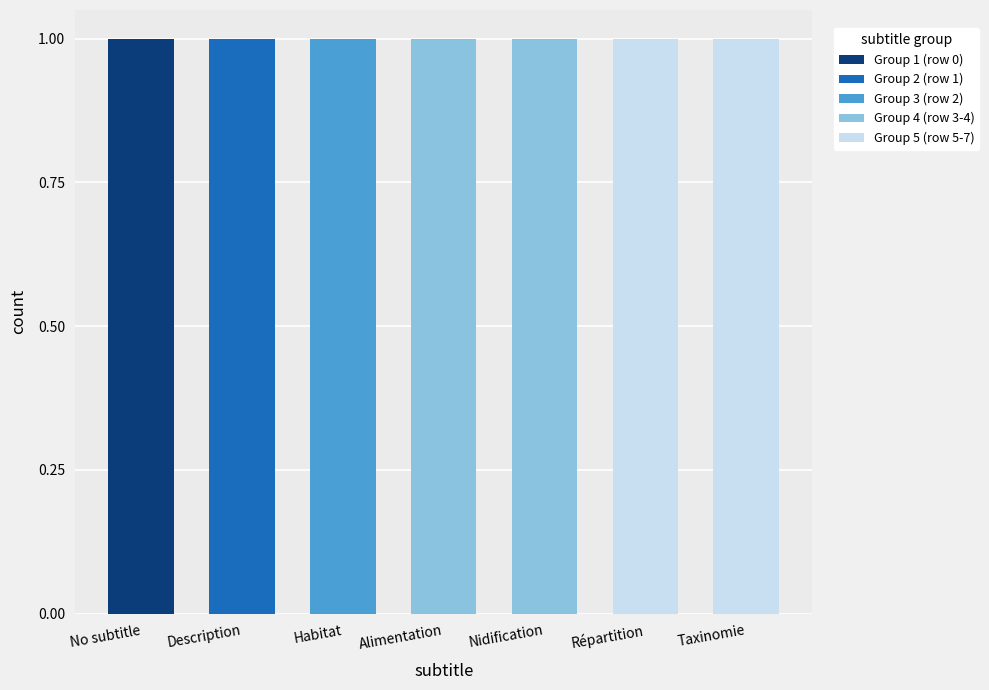

The value of Group 1 (row 0) at Répartition is 0. True or false?

True